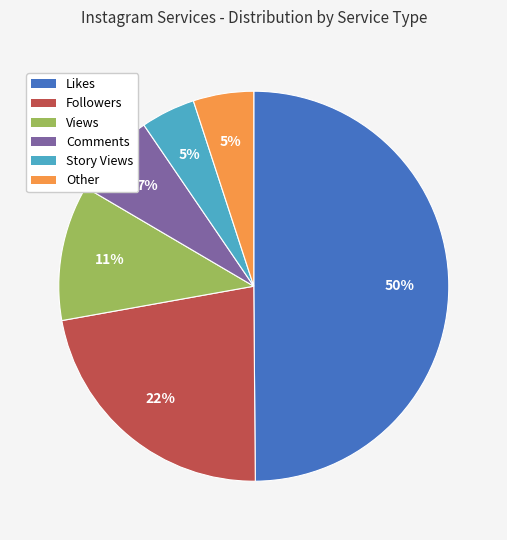

Which has a higher value, Story Views or Likes?

Likes